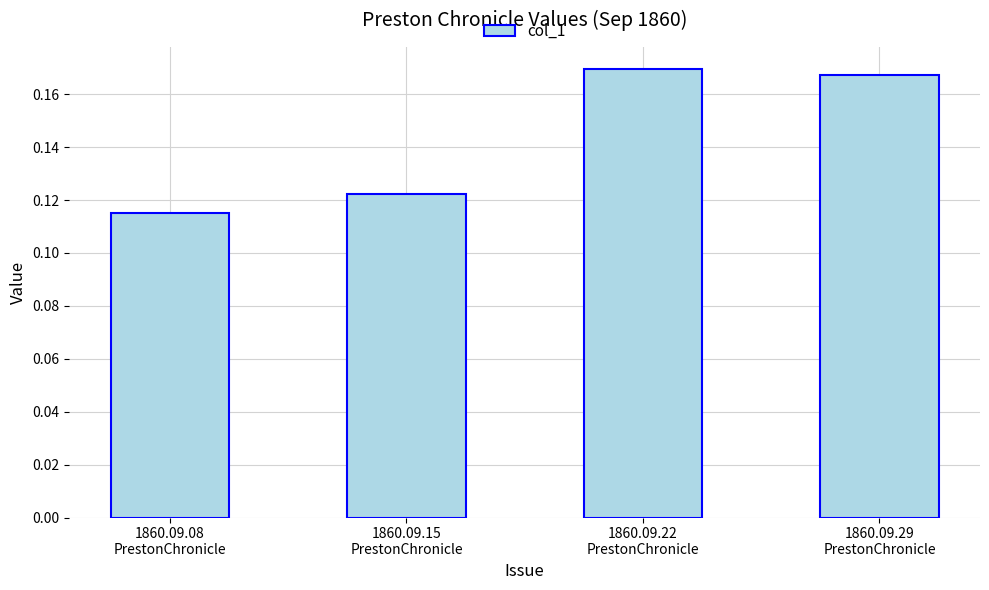

How many values are between 0 and 1?

4